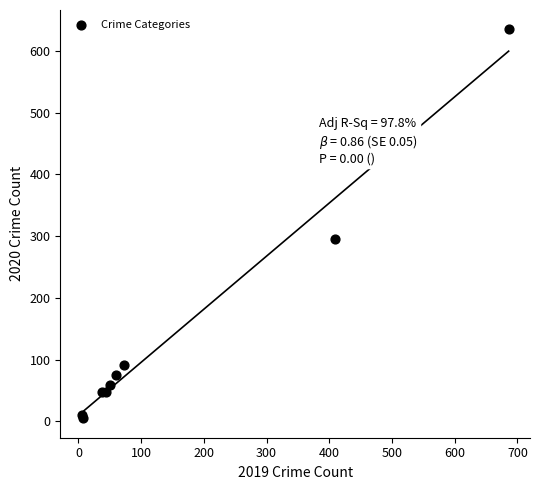

What Y value in the scatter plot is closest to 320?

296